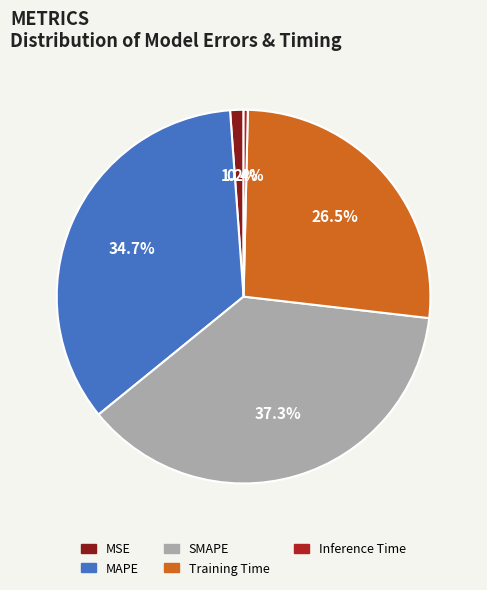

How many segments does this pie chart have?

5